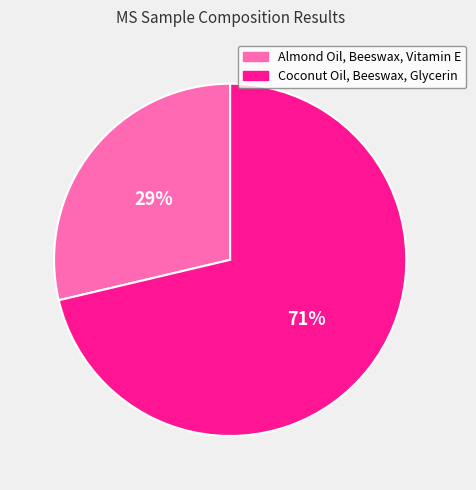

Does any single category account for the majority?

Yes